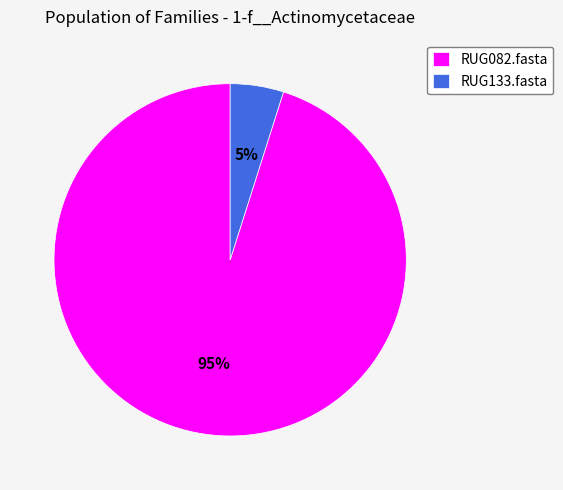

To the nearest percent, what percentage of the pie is RUG082.fasta?

95%